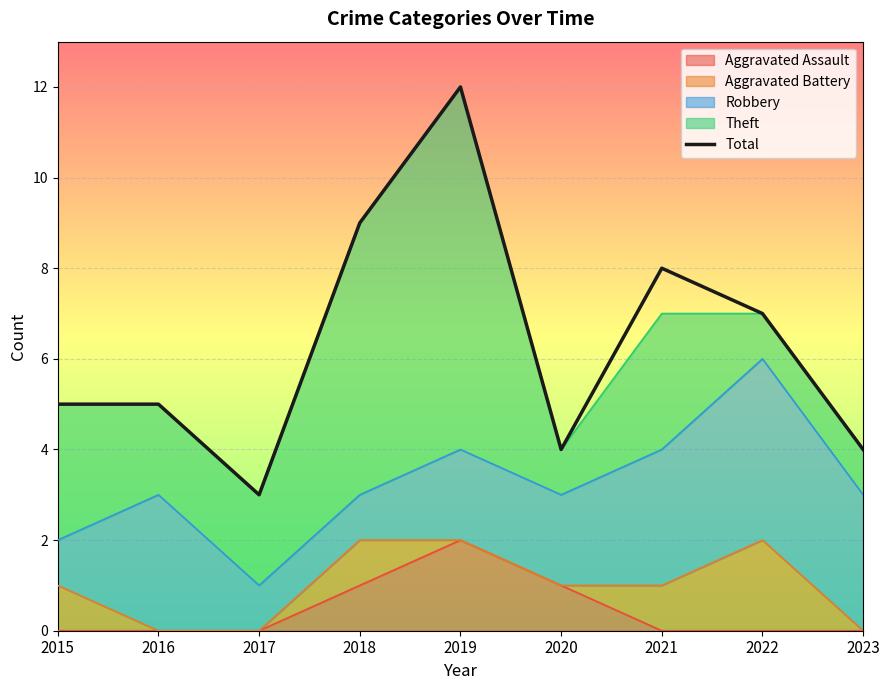

List the labels in order of value, largest first.

2019, 2018, 2021, 2022, 2015, 2016, 2020, 2023, 2017